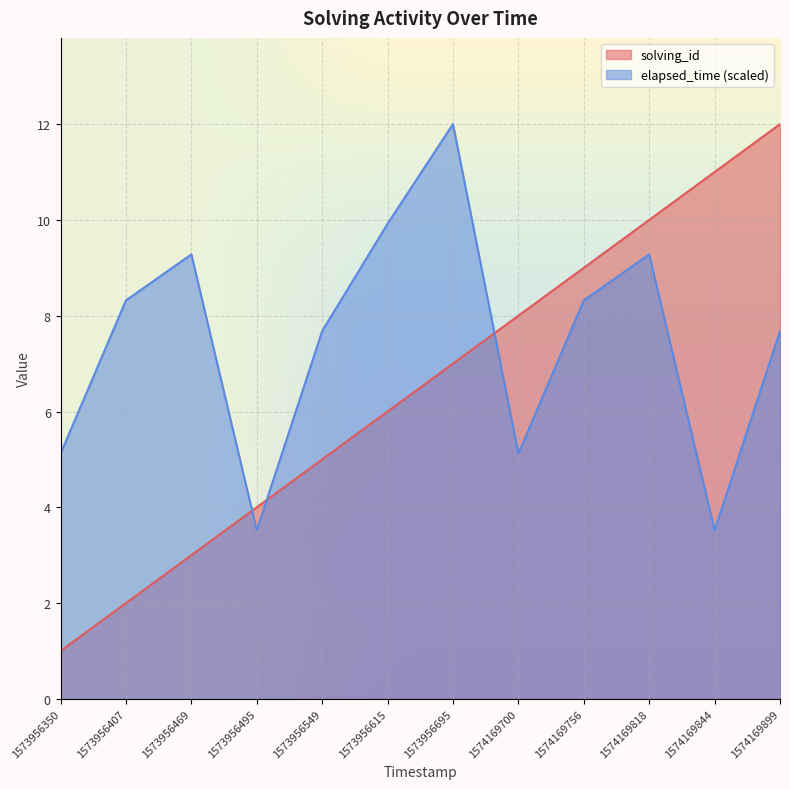

True or false: elapsed_time (scaled) and solving_id cross at least once.

True